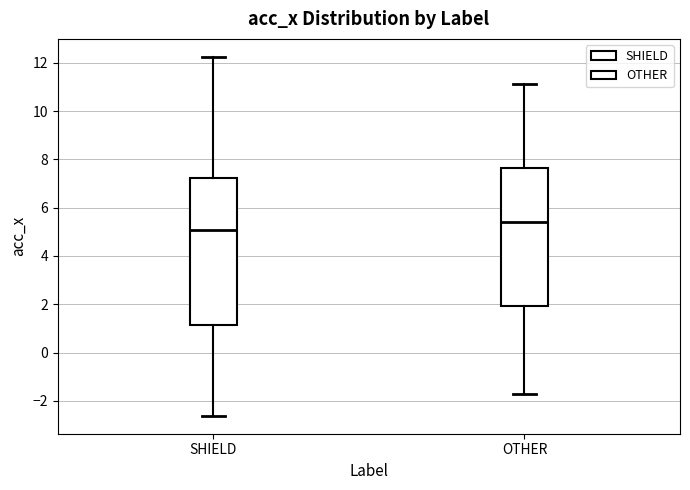

Which box's median line is the highest?

OTHER